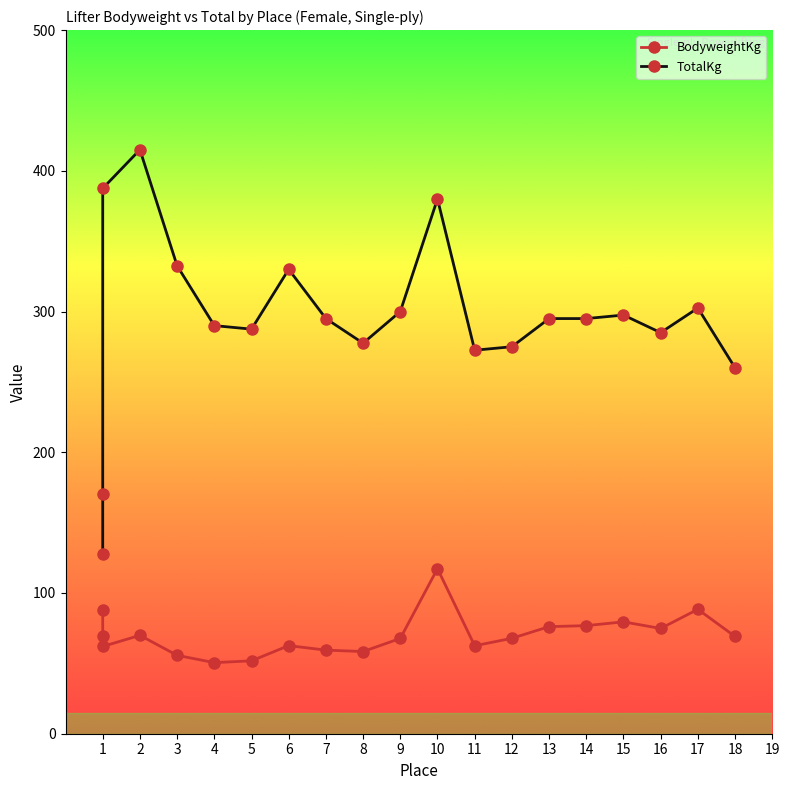

Does the chart display data point markers on the line(s)?

Yes